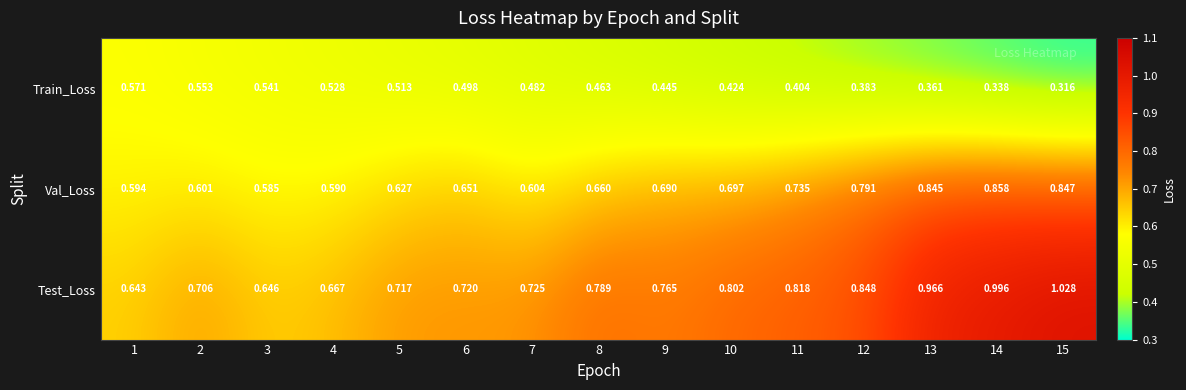

Rank the series by their average value, from lowest to highest.

Train_Loss, Val_Loss, Test_Loss